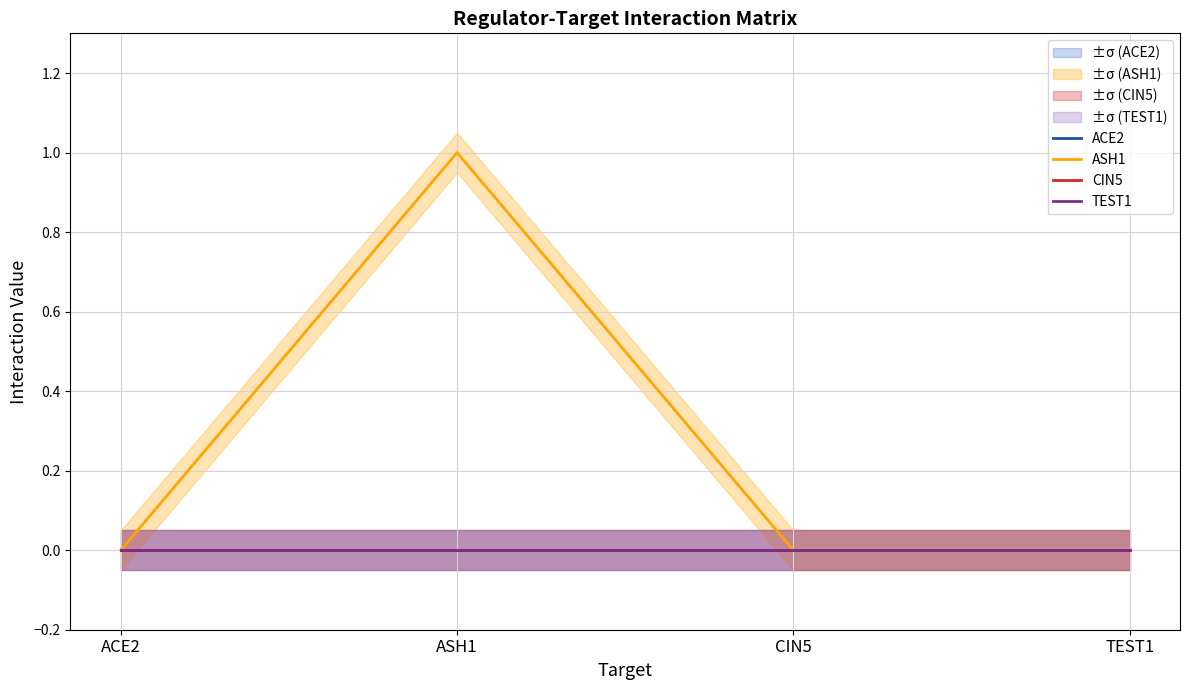

True or false: ASH1 has a value of 1 at CIN5.

False